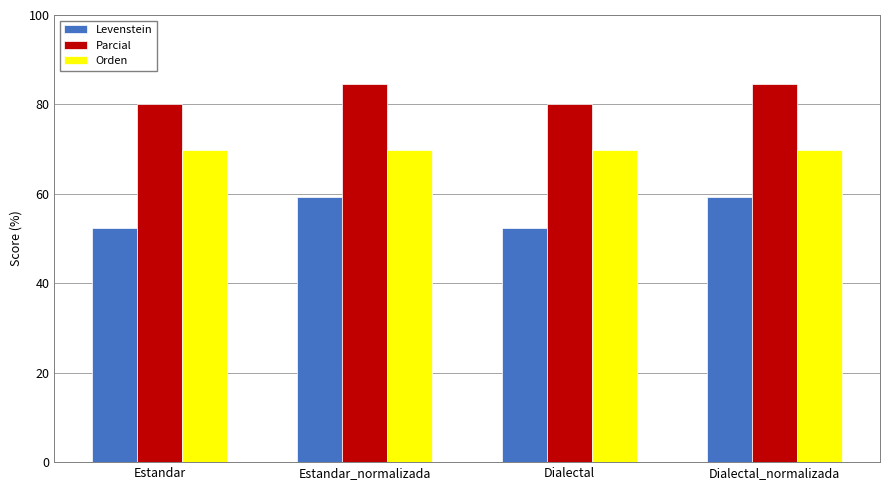

How many data points in Levenstein are above 59?

2